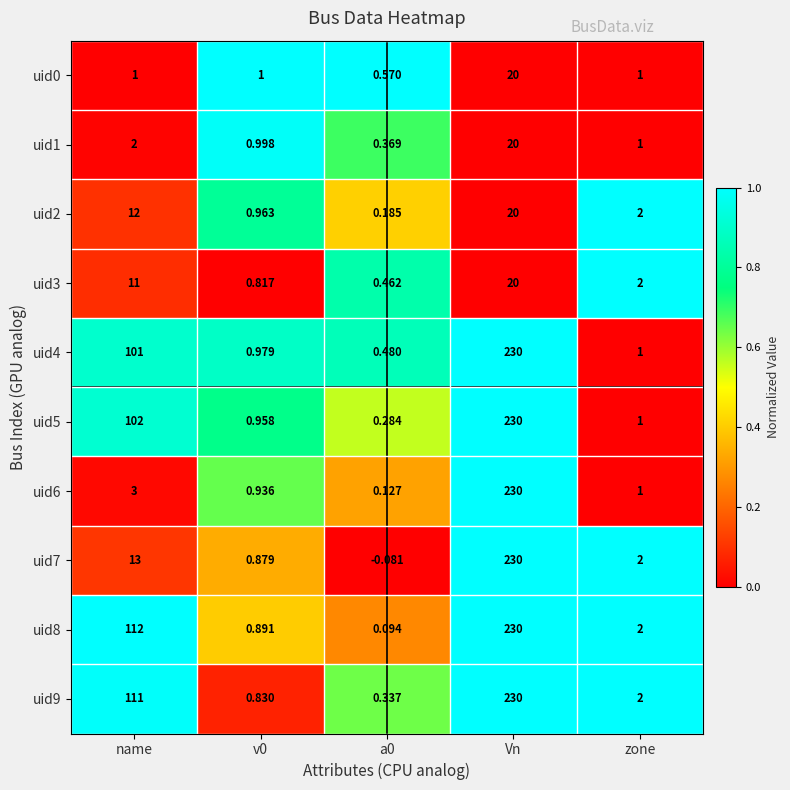

What is the spread (max minus min) of values at Vn?

210.0